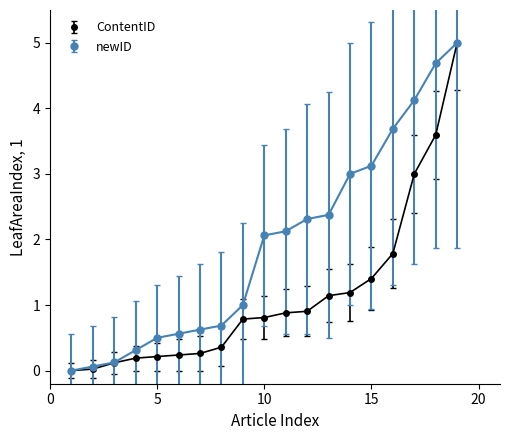

How many categories are shown in the chart?

19